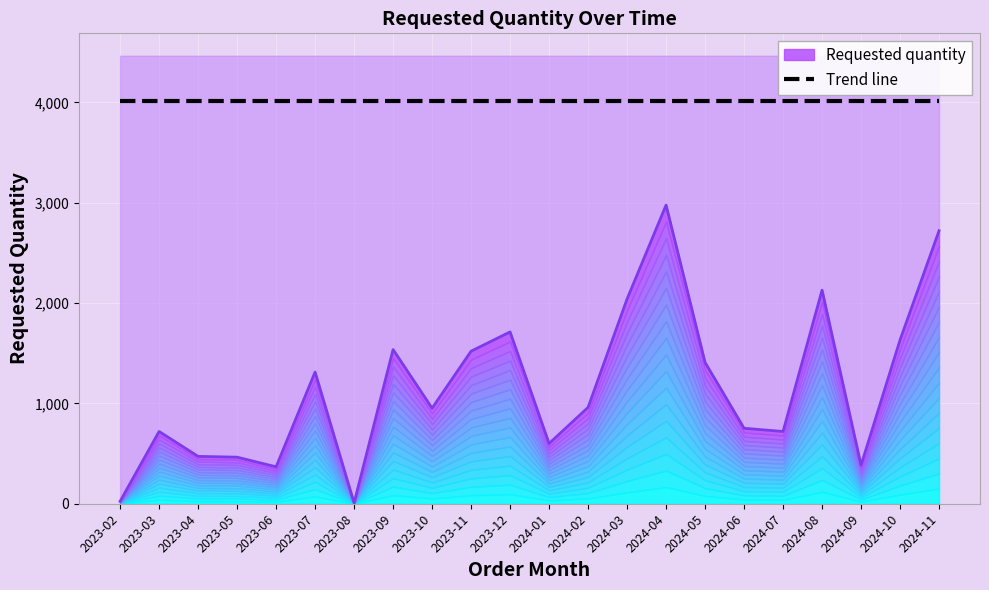

Which has a higher value, 2023-11 or 2023-06?

2023-11